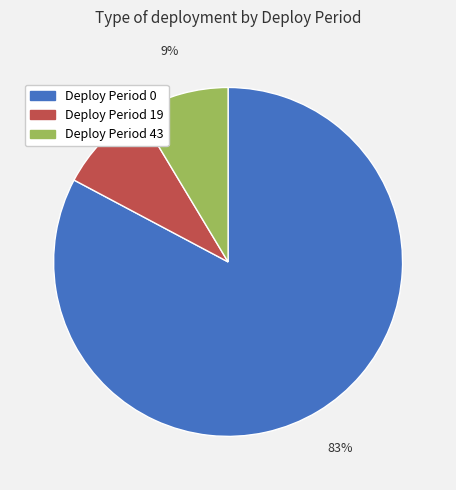

Count the number of slices in the pie.

3